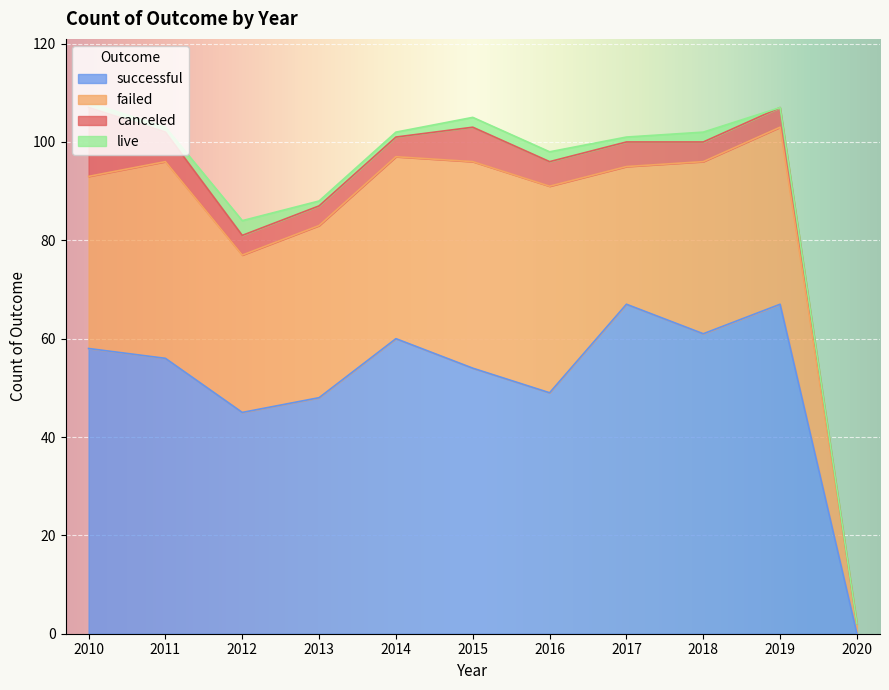

What is the approximate value of live at 2017?

1